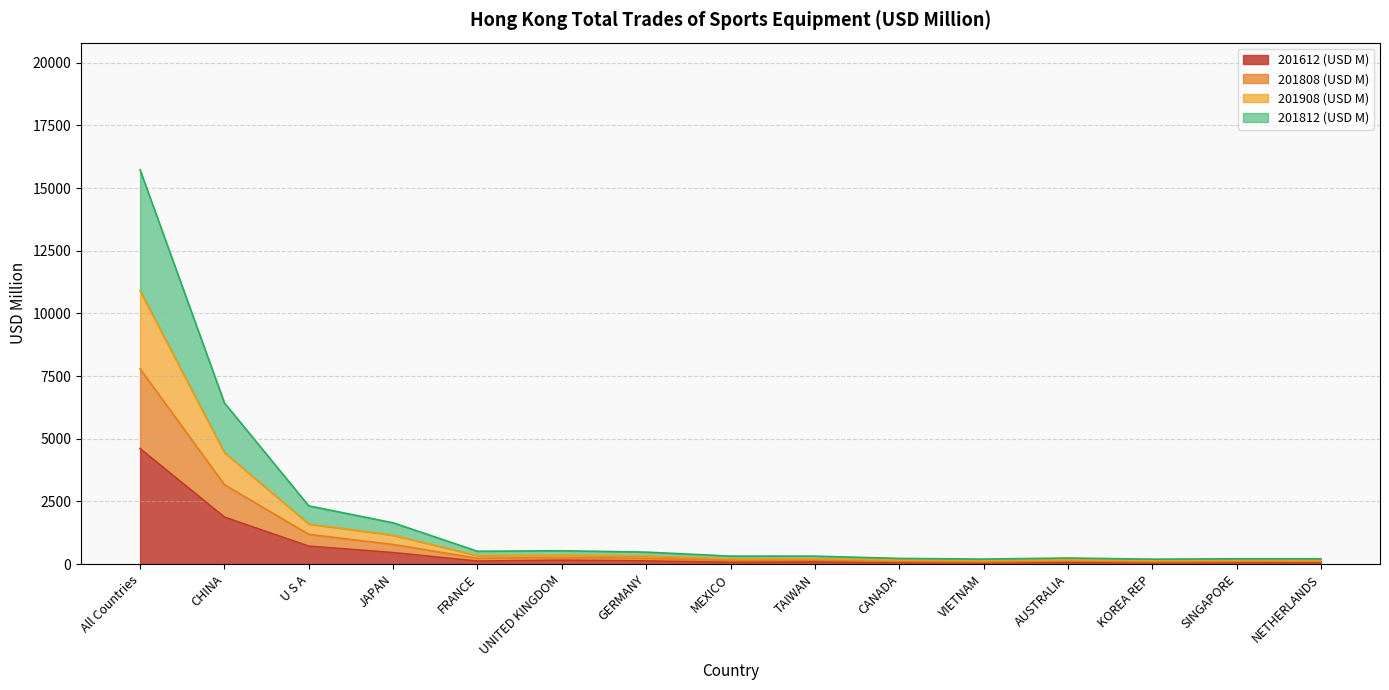

At which category is the sum across all series the highest?

All Countries